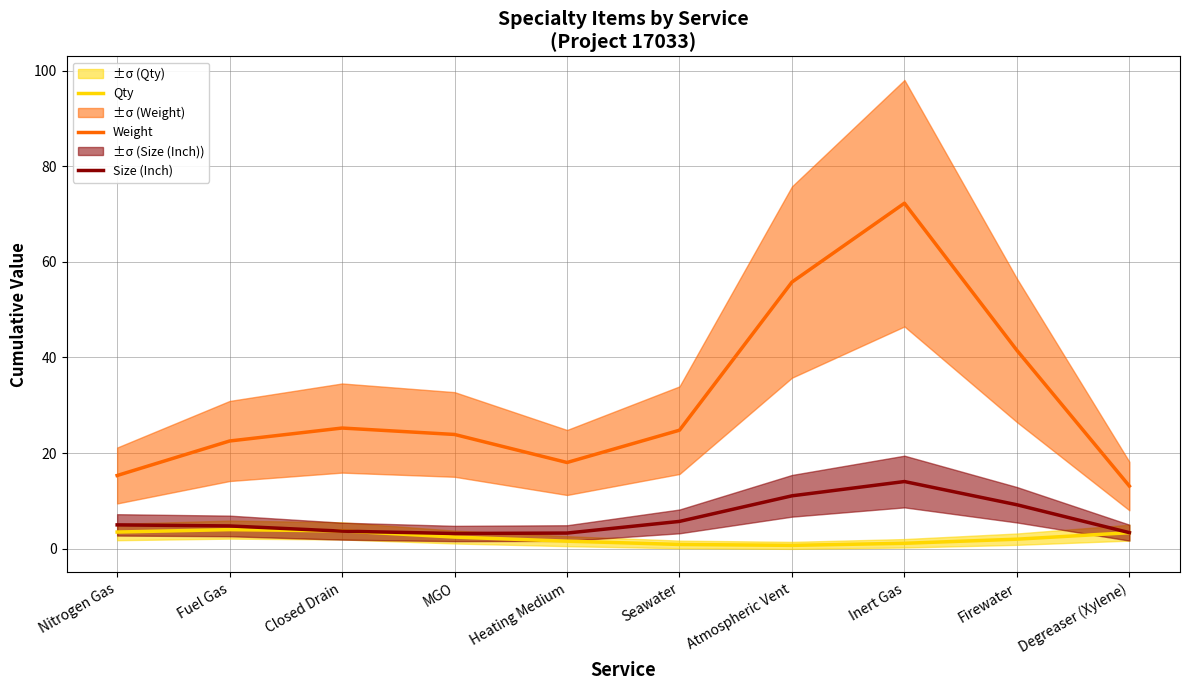

True or false: Weight and Qty cross at least once.

False